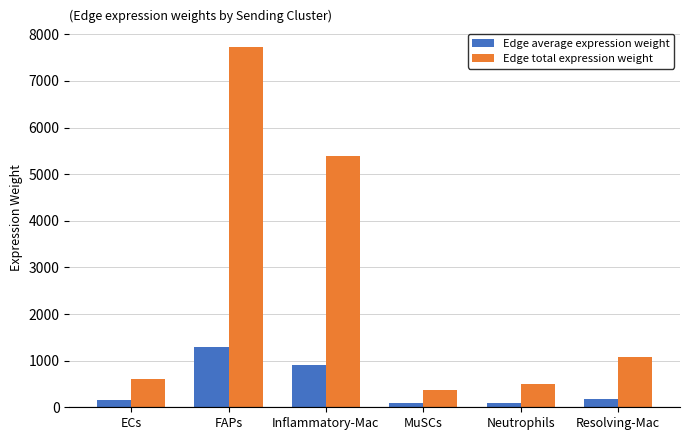

What is the value of the Edge average expression weight bar at the 6th from the left?

179.3